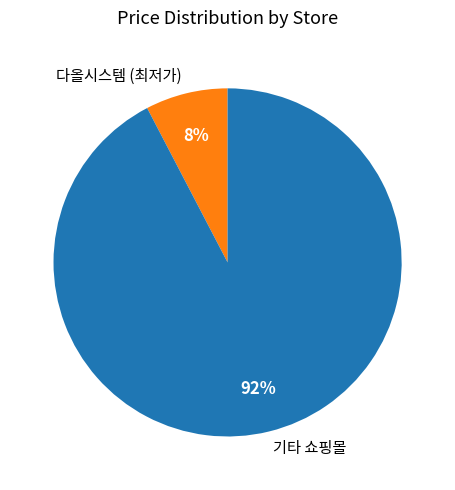

Is it true that 다올시스템 (최저가) is 22% of the pie?

False